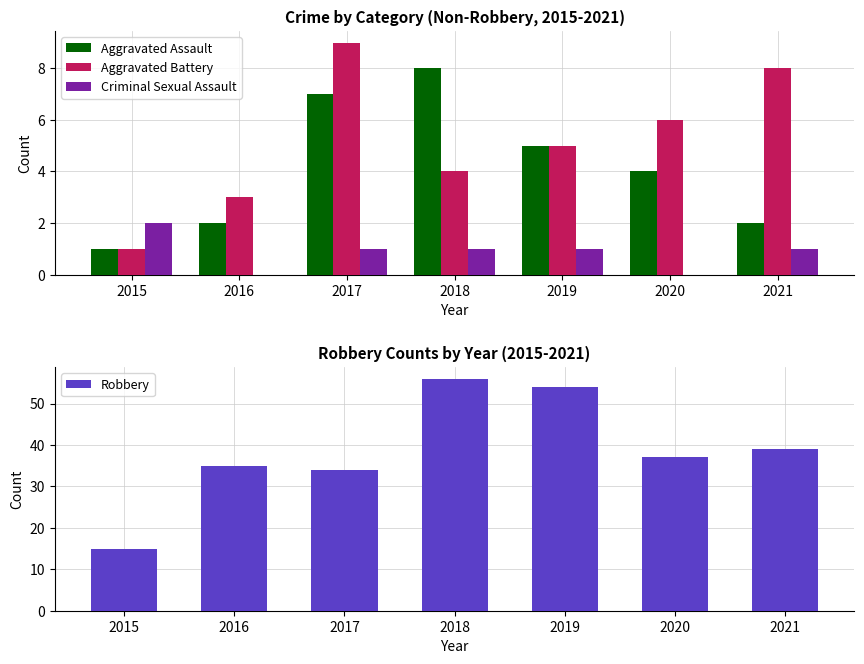

At which label is Criminal Sexual Assault closest to 1?

2017